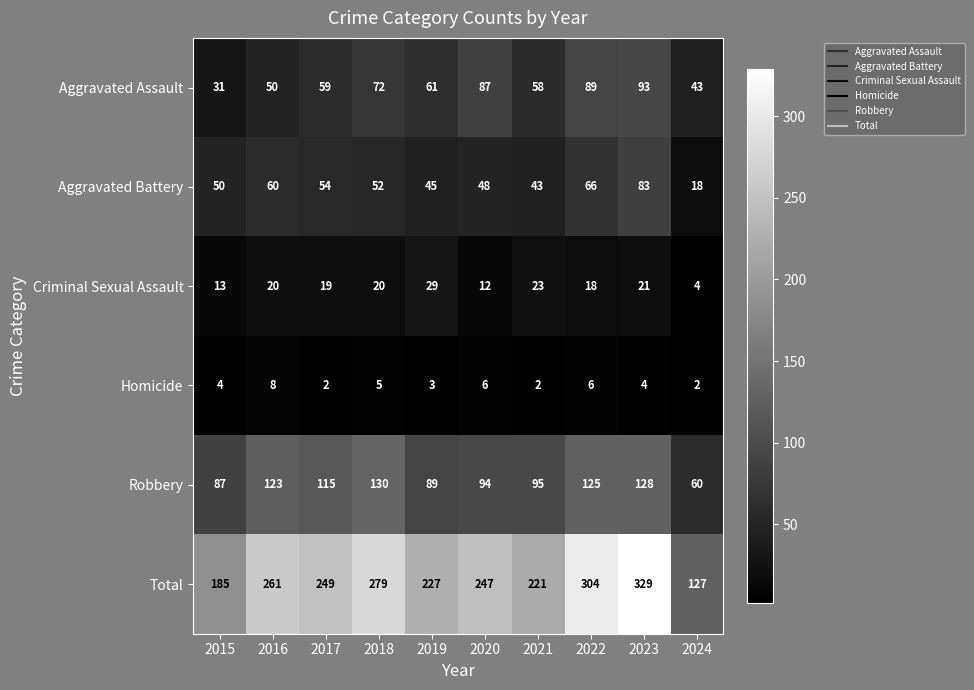

Is it true that Criminal Sexual Assault equals 12 at 2020?

True